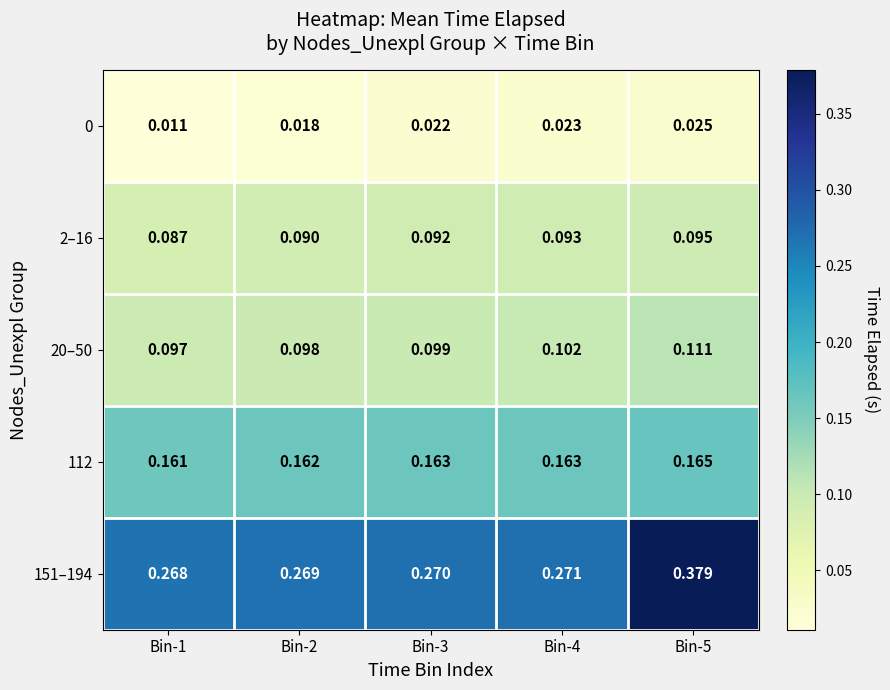

Is the value of 0 at Bin-3 greater than the value of 20–50 at Bin-4?

No